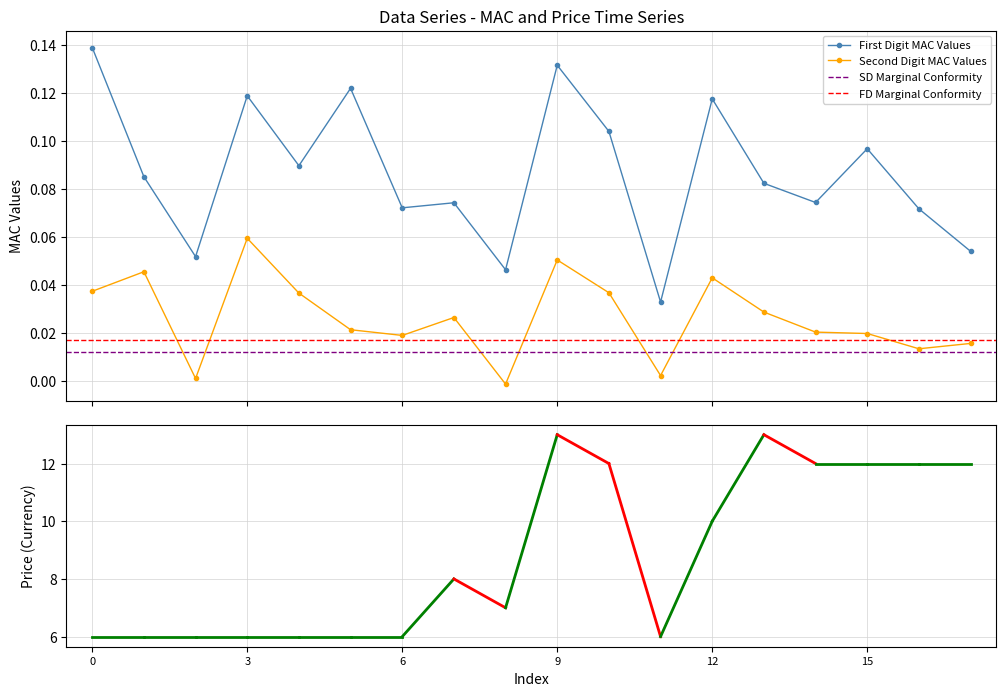

True or false: col_0 and col_1 intersect in this chart.

False